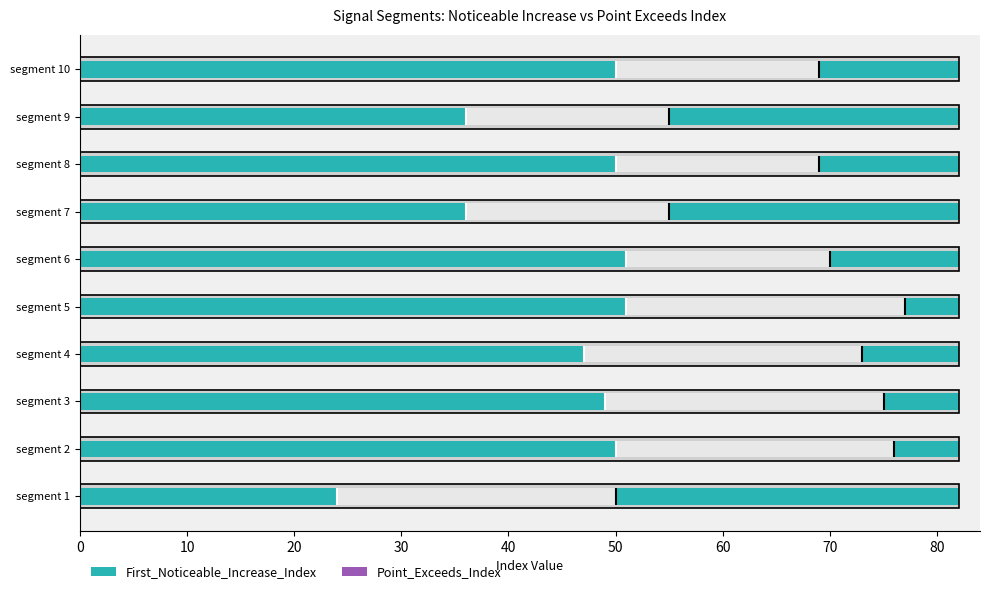

Which has a higher value, segment 6 or segment 9?

segment 6